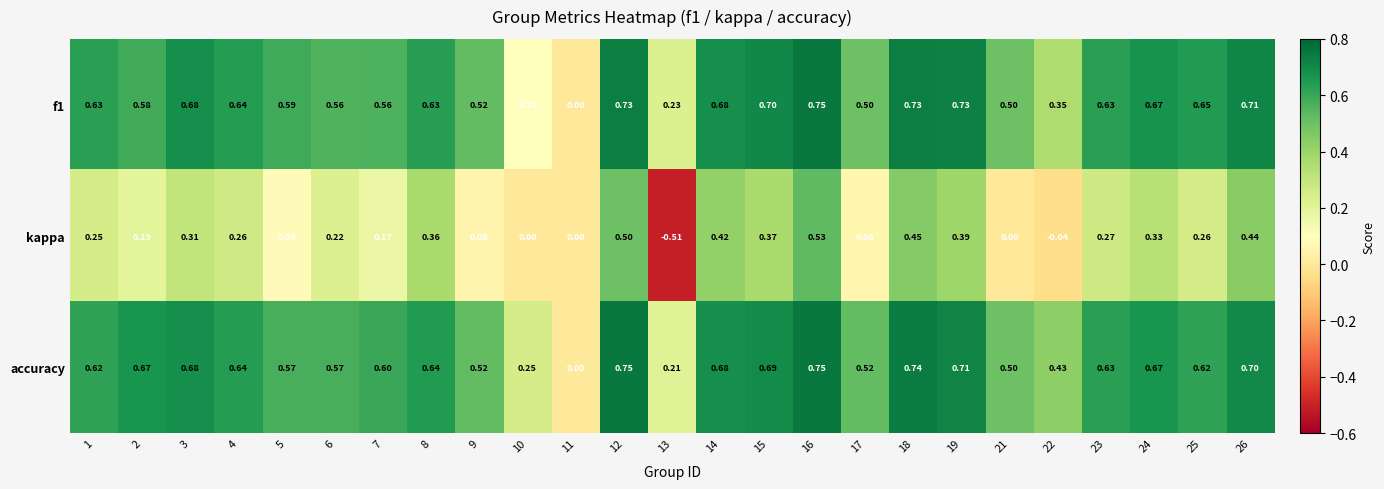

Is the value of f1 at 3 greater than the value of accuracy at 7?

Yes